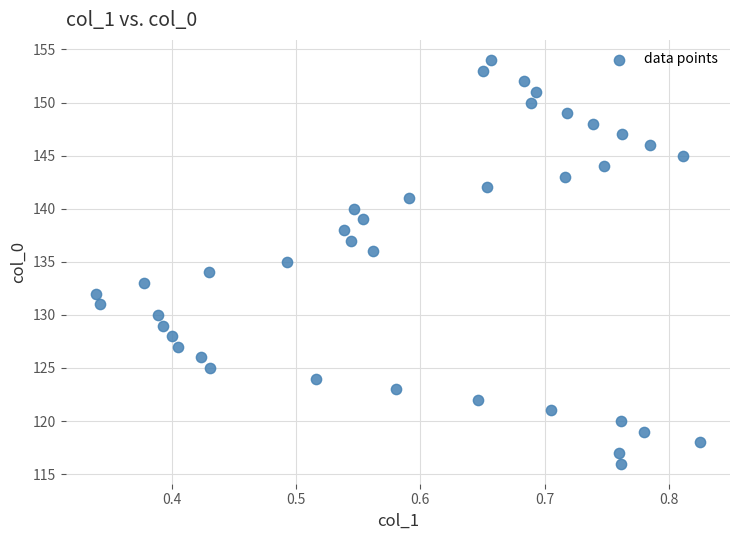

What is the range of Y values (max minus min)?

38